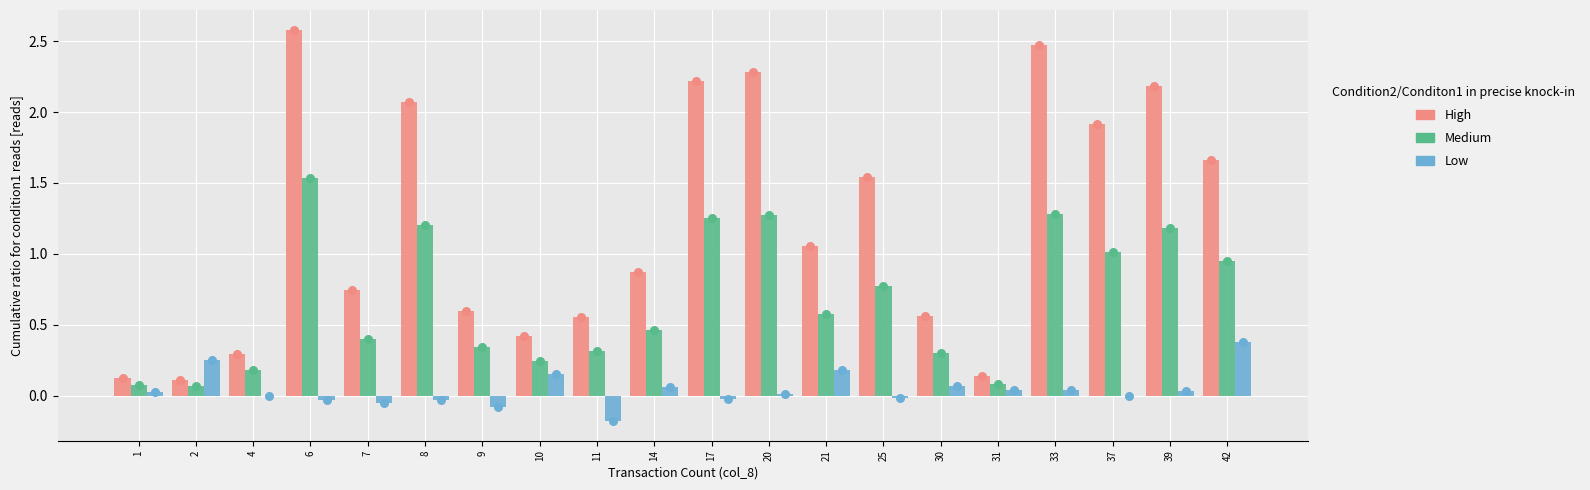

At which category is the sum across all series the highest?

6